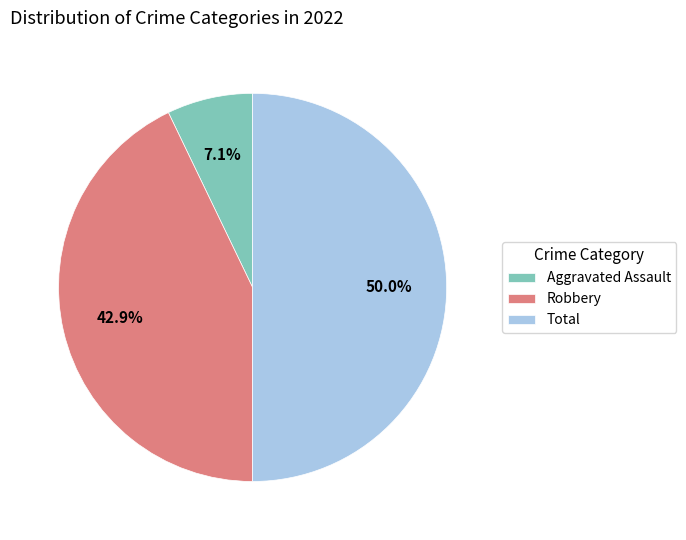

What is the smallest slice in the pie chart?

Aggravated Assault